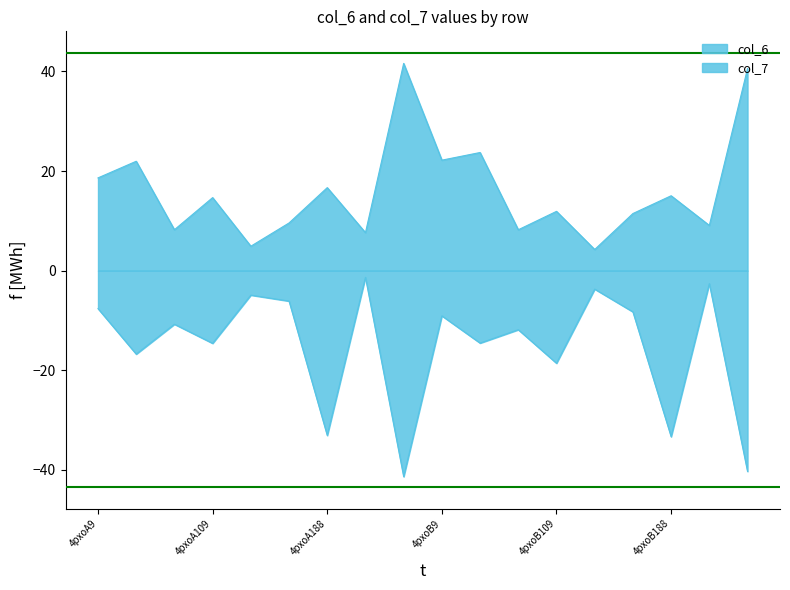

What is the spread (max minus min) of values at 4pxoB9?

31.3